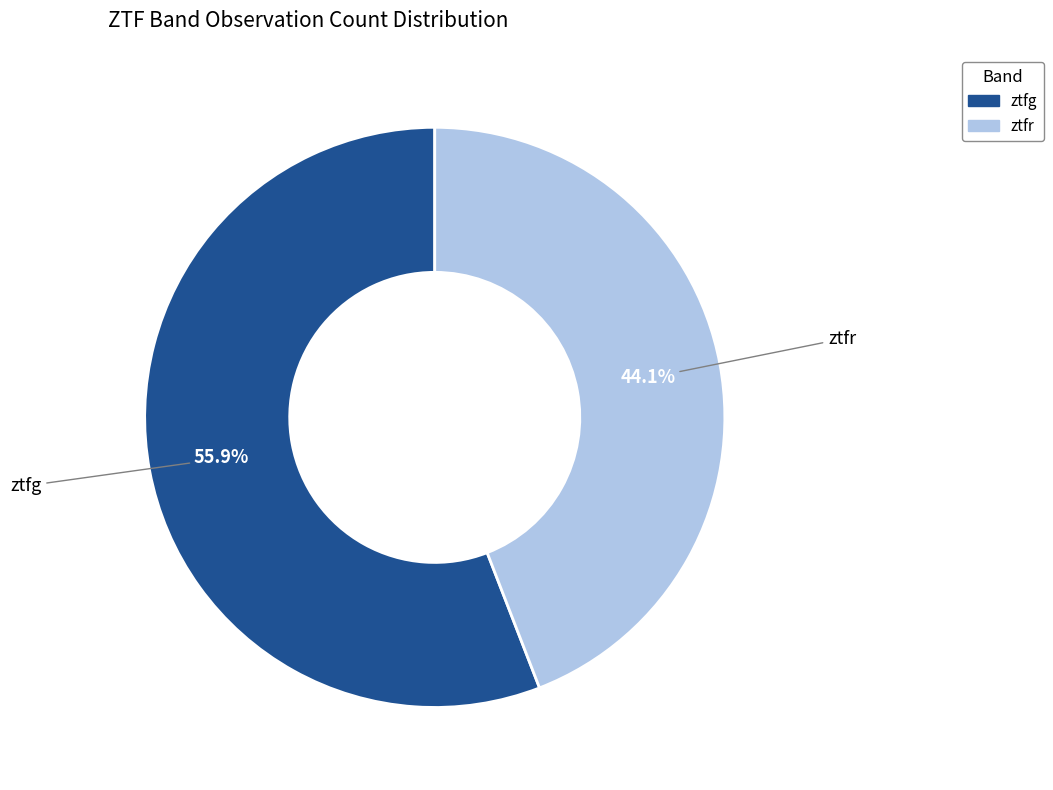

To the nearest percent, what is the difference between the largest and smallest slice percentages?

12%